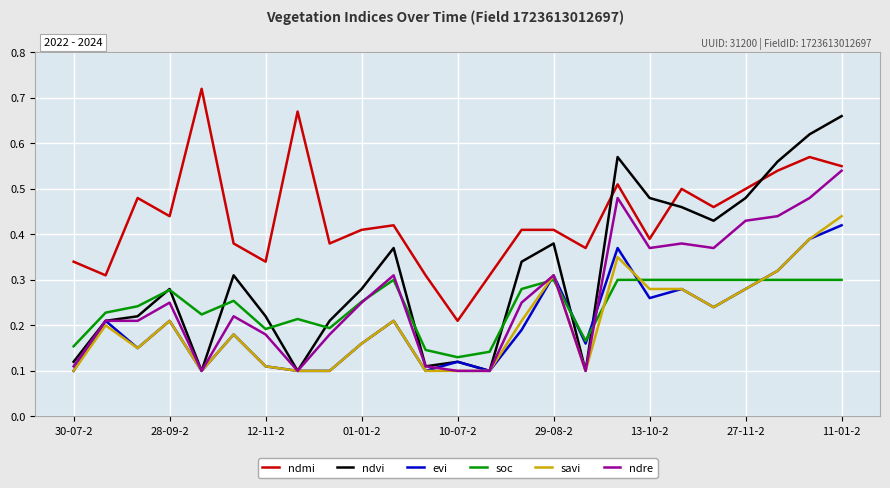

Which series has the largest range (max minus min)?

ndvi